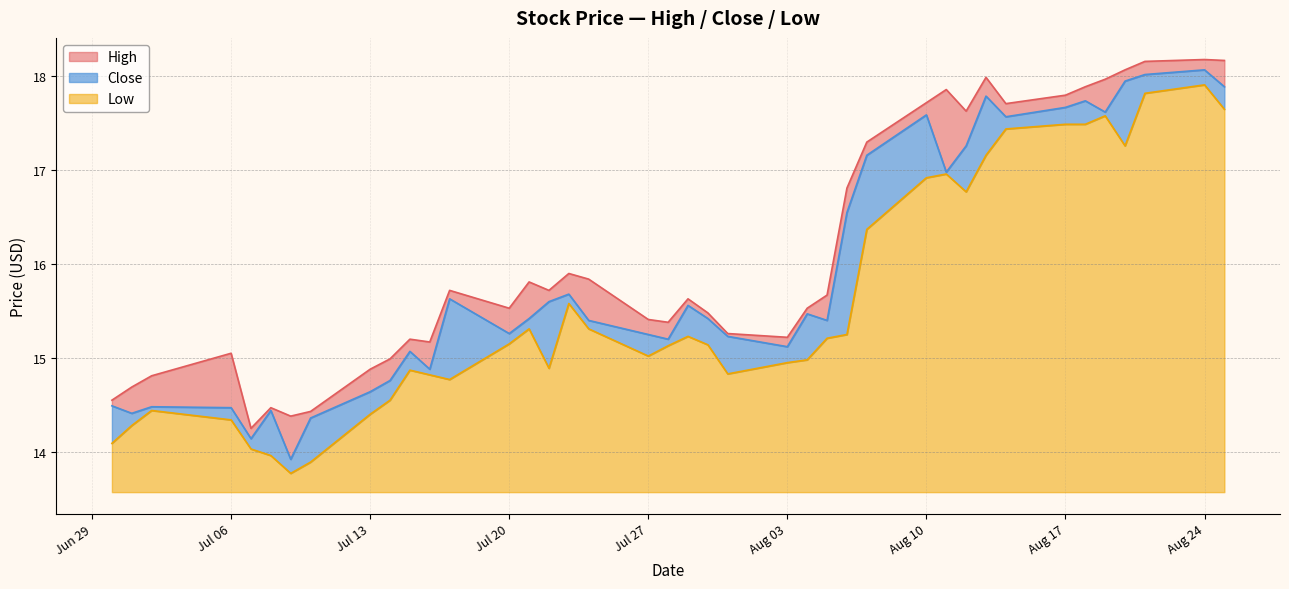

Count the number of categories in the chart.

40